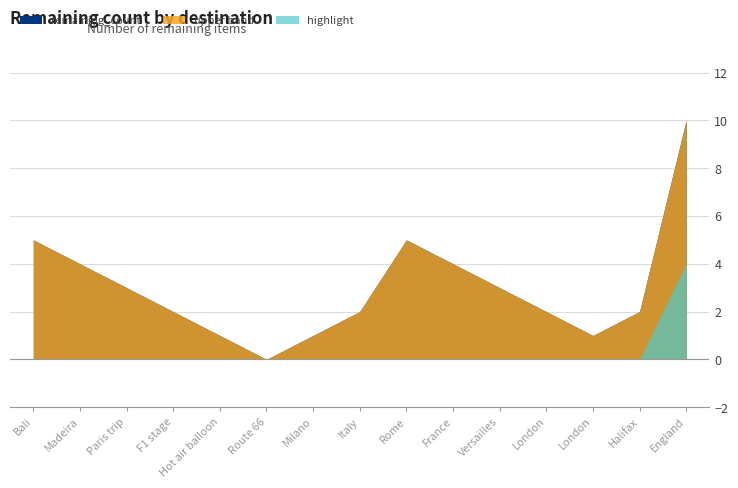

At which category does the data reach its first local peak?

Rome